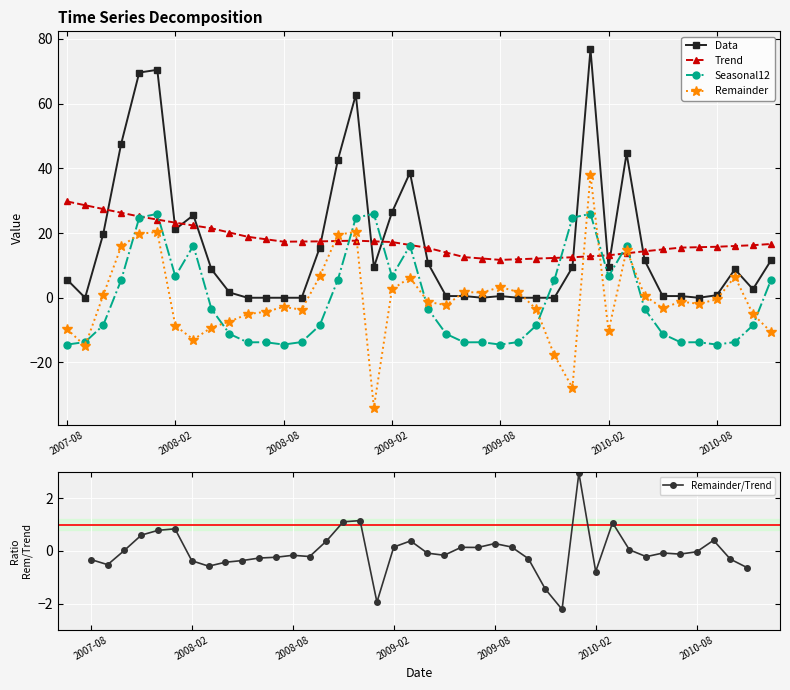

Is it true that Trend equals 29.7 at 2007-08?

True